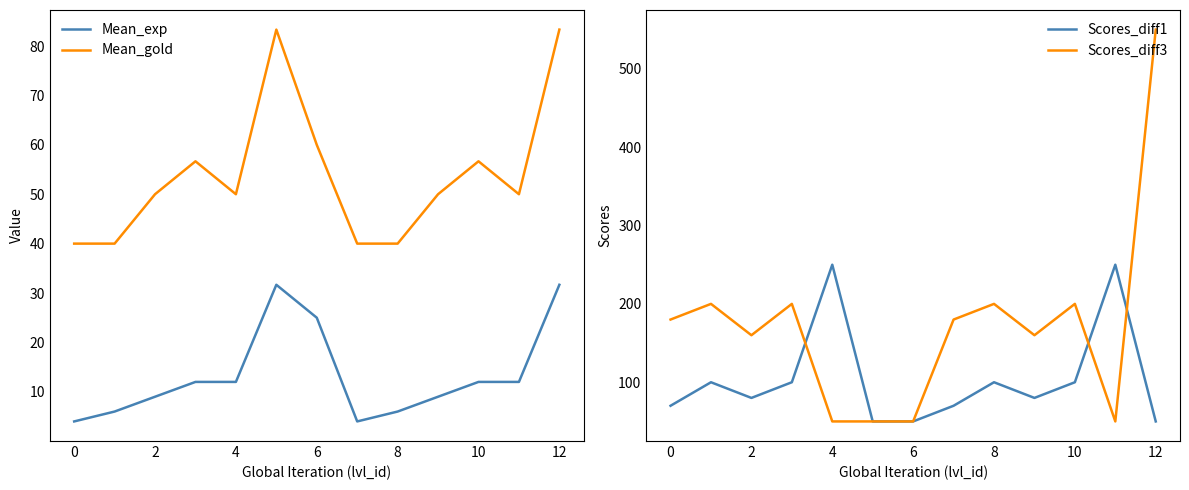

What is the highest value of the Mean_exp series?

31.7